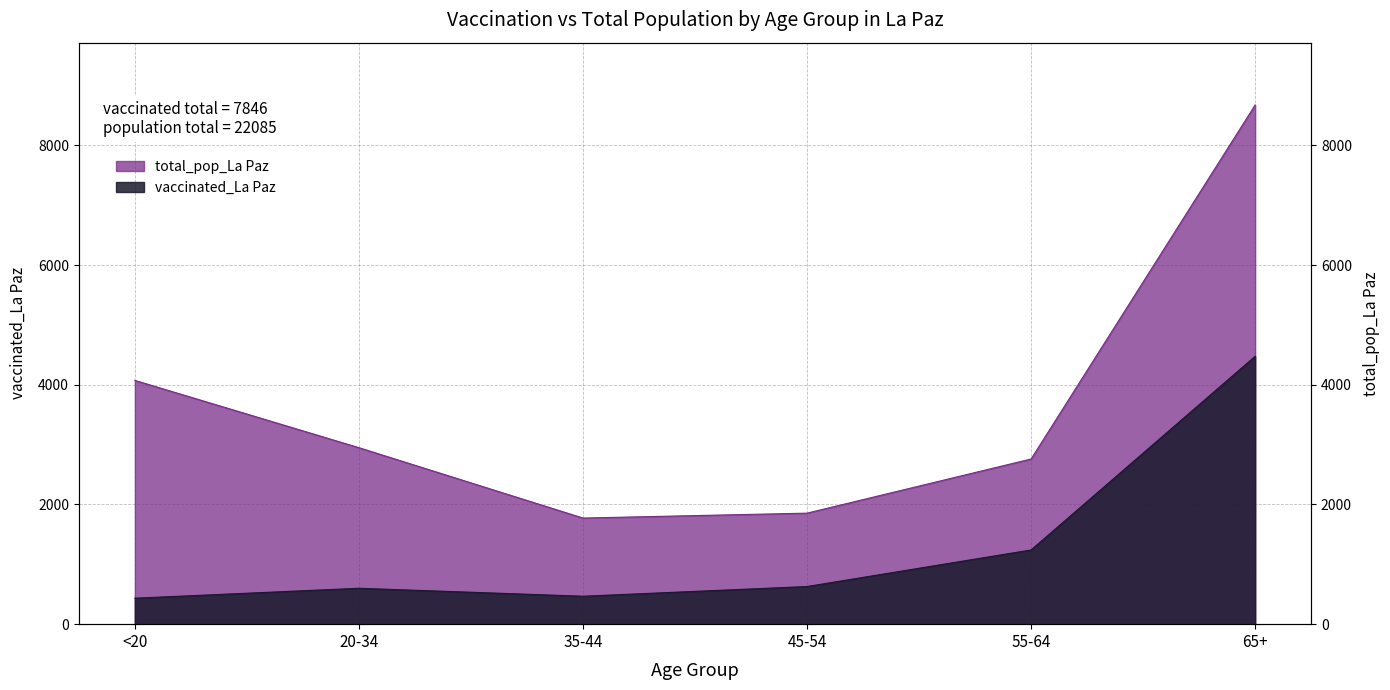

What is the spread (max minus min) of values at 55-64?

1520